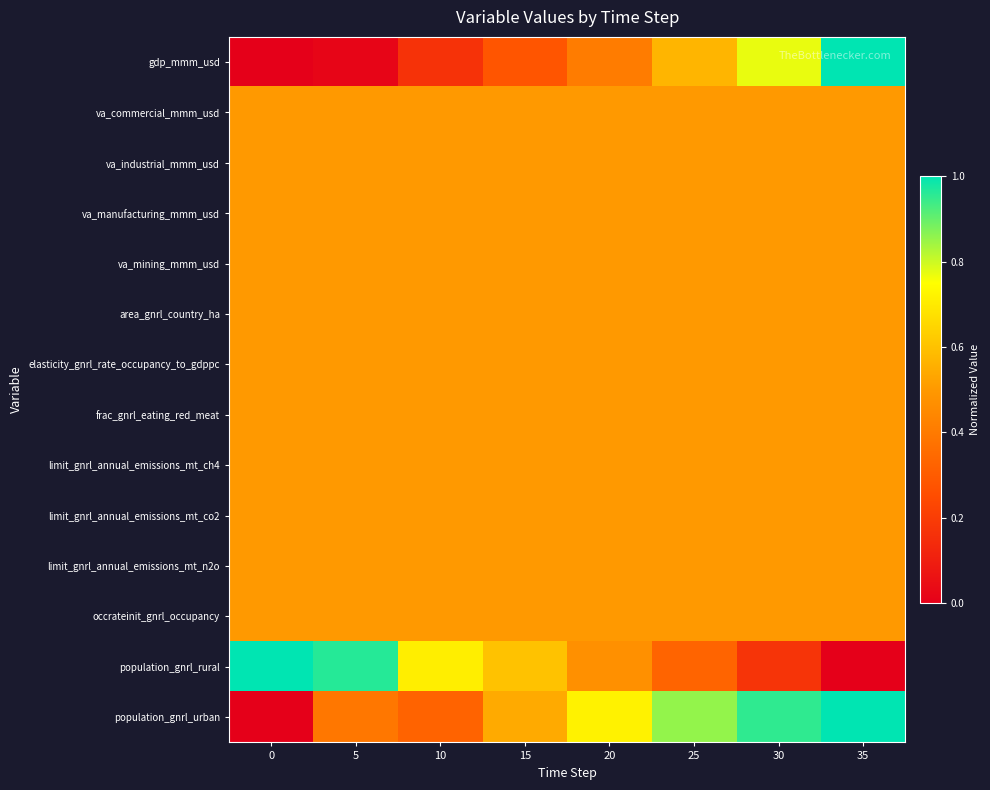

Which series changed the most between 5 and 35?

gdp_mmm_usd